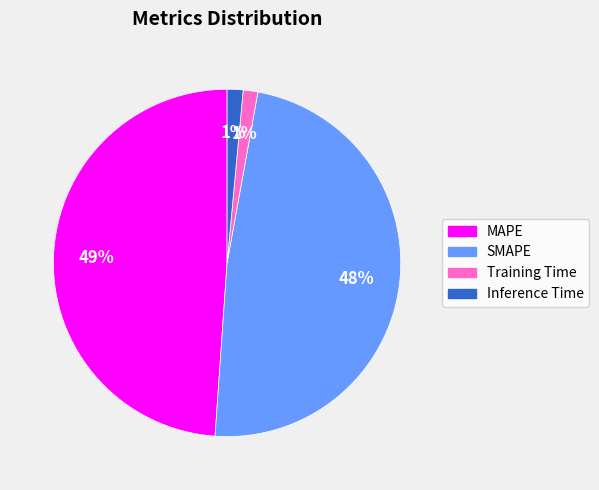

To the nearest percent, what percentage of the pie is Training Time?

1%